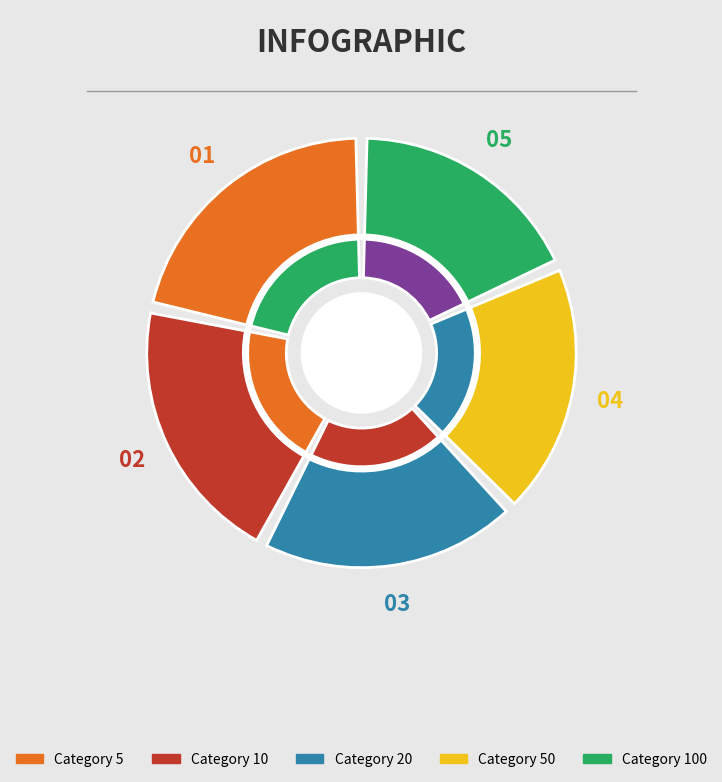

Is the sum of 50 and 10 greater than half?

No